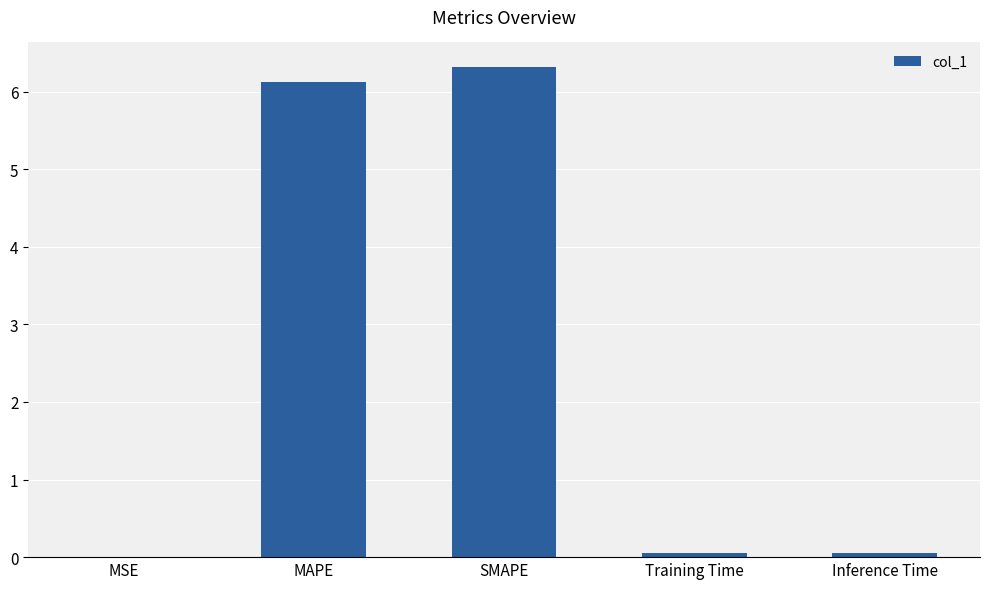

What is the average value?

2.5